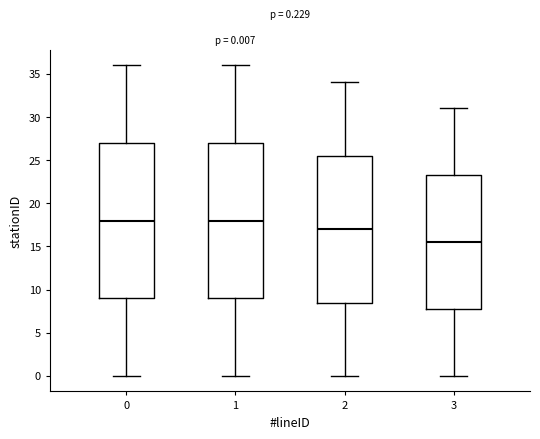

Which box has the lowest median line?

3